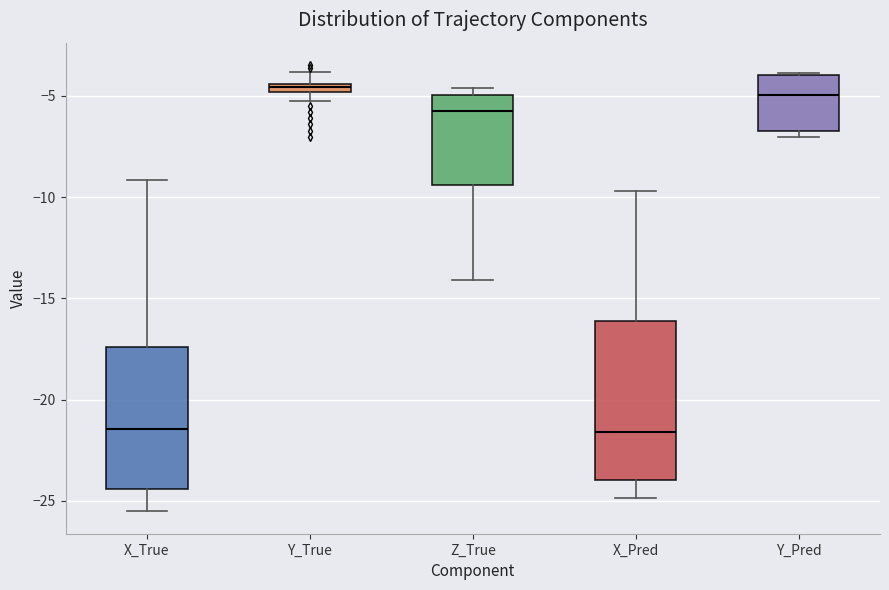

Where is the lower edge of the box for Y_Pred on the y-axis? The values are not printed on the chart, so give them approximately, as read against the axis.

-6.5